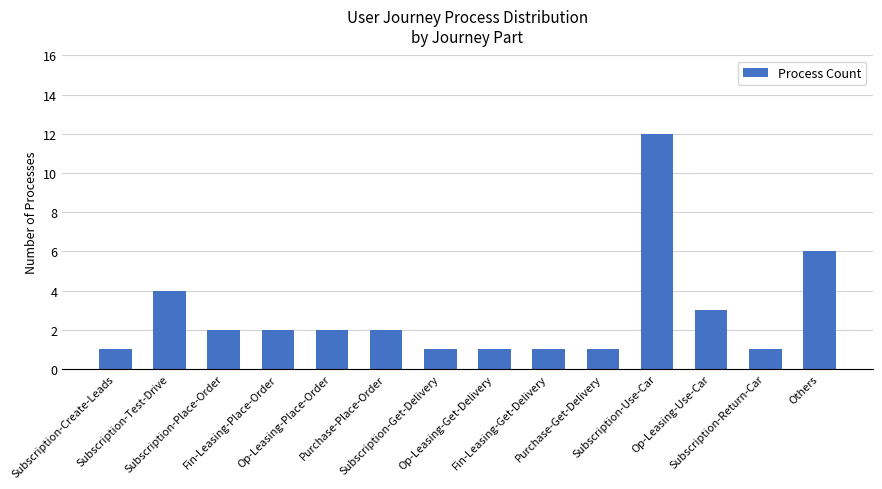

The chart shows a value of 0 at Op-Leasing-Place-Order. True or false?

False